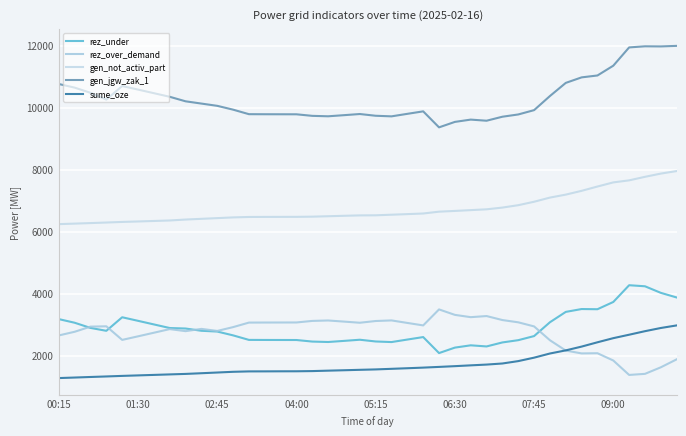

Is this an area chart (filled region under the line)?

No